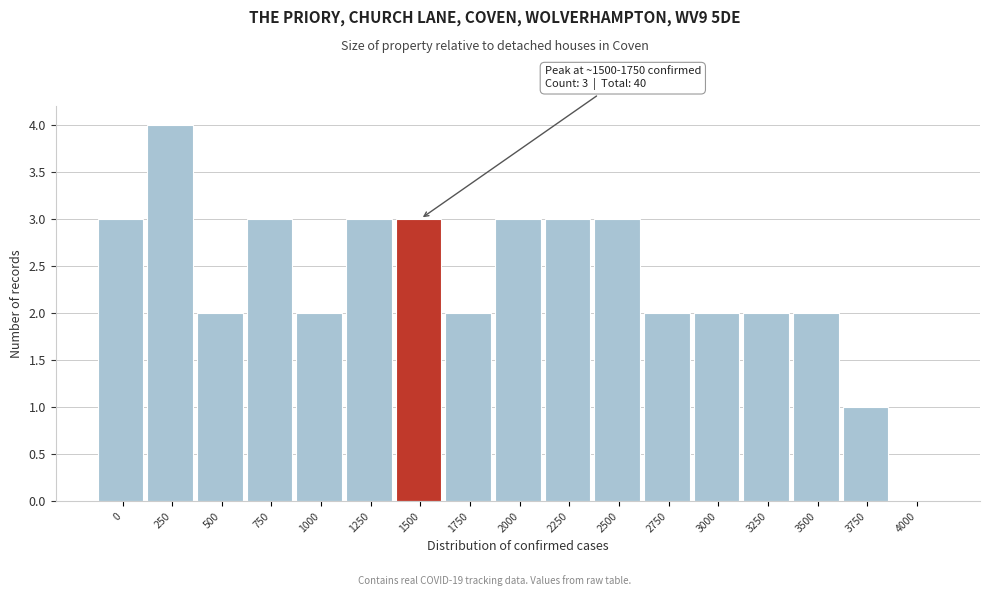

Reading right to left, list all the values displayed in this chart.

4000=0	3750=1	3500=2	3250=2	3000=2	2750=2	2500=3	2250=3	2000=3	1750=2	1500=3	1250=3	1000=2	750=3	500=2	250=4	0=3